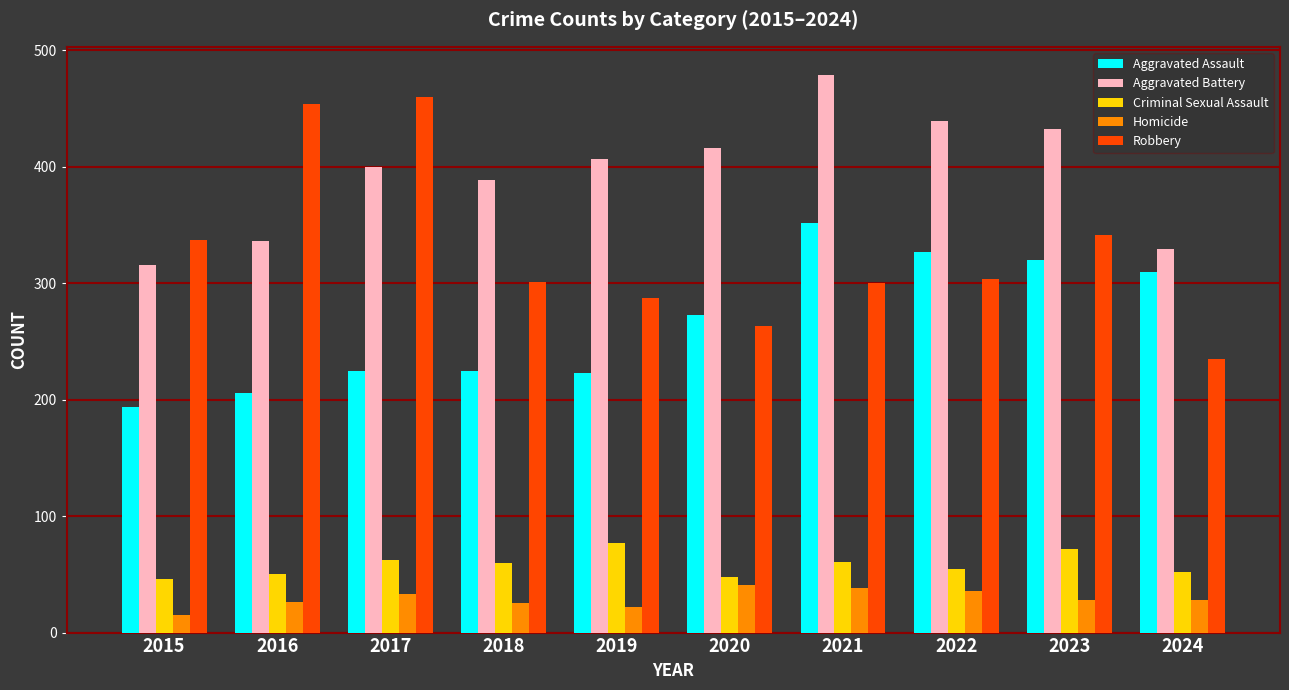

At which category does the chart reach its peak across all series?

2021